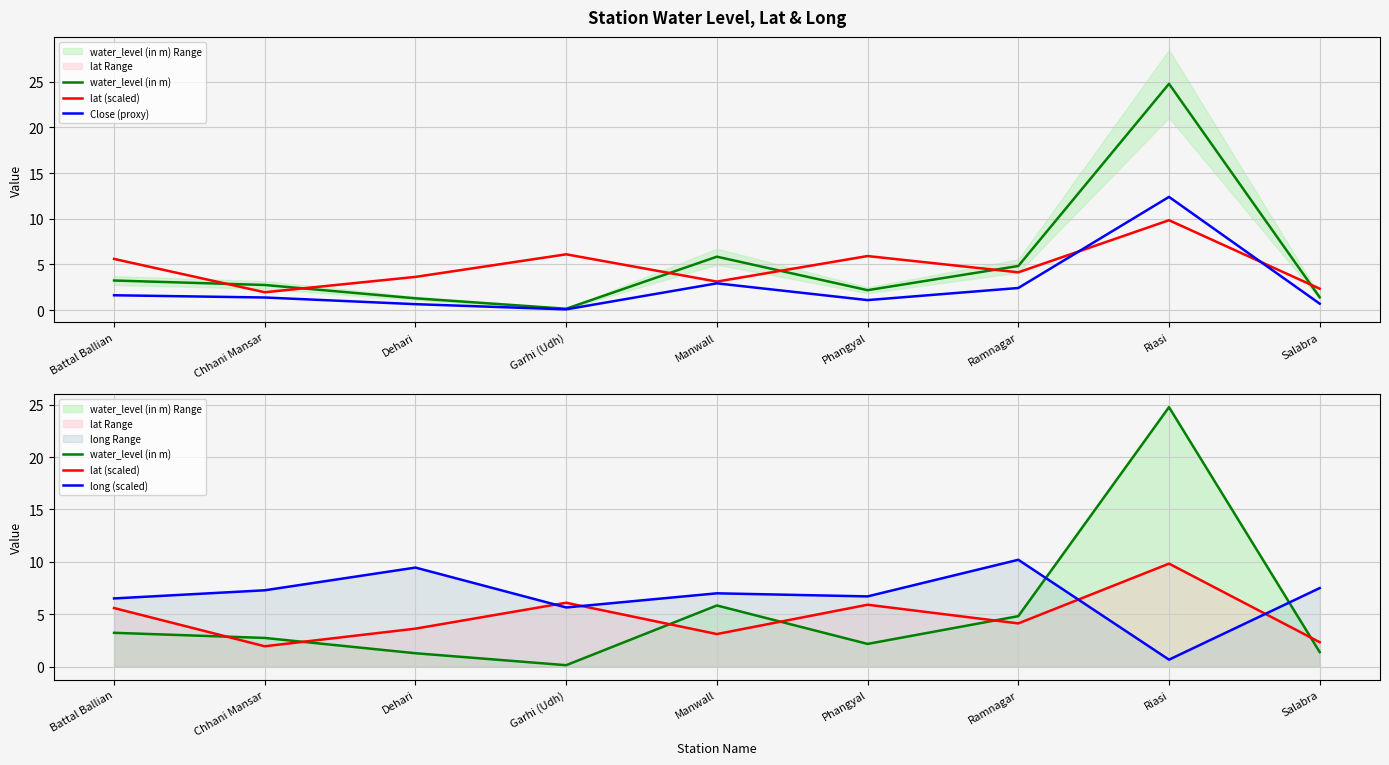

What position from the right is Battal Ballian?

9